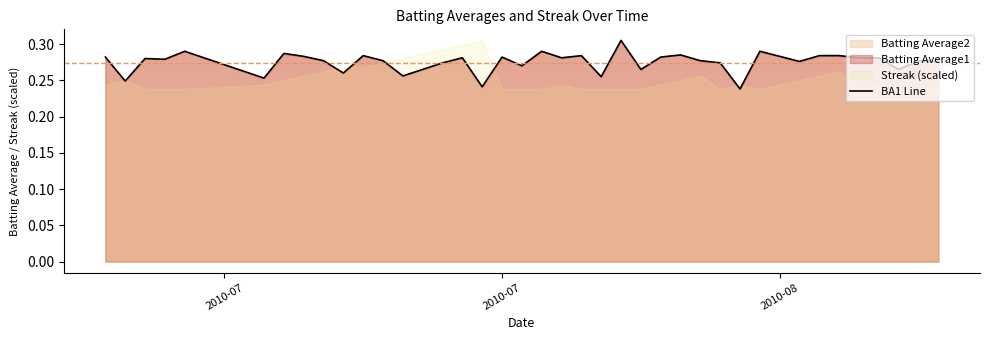

What is the sum of all values?

11.0